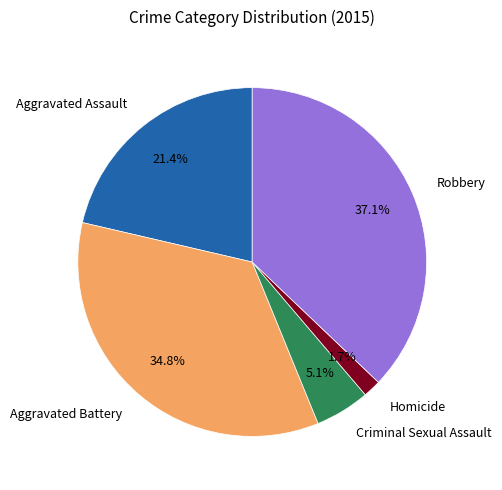

Is there a majority slice in this chart?

No